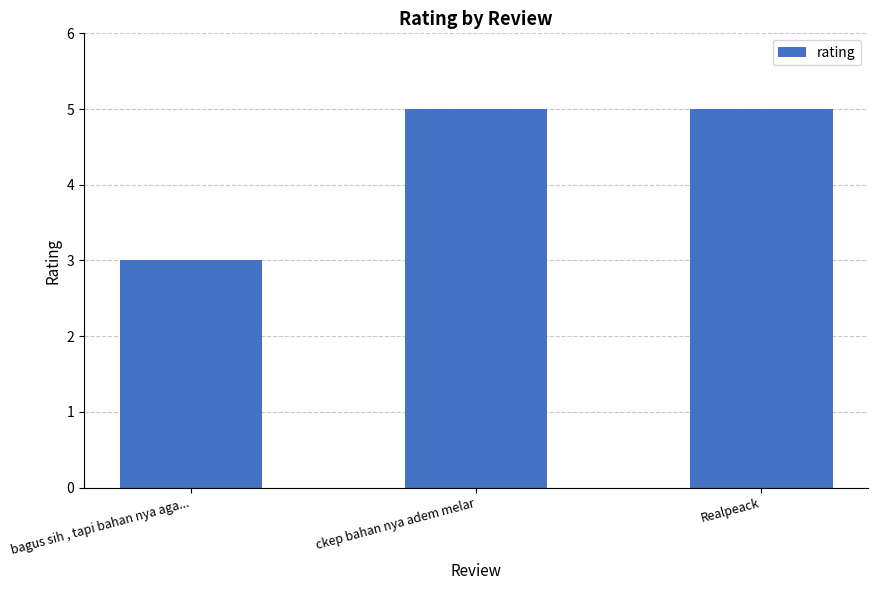

What is the minimum value shown in the chart?

3